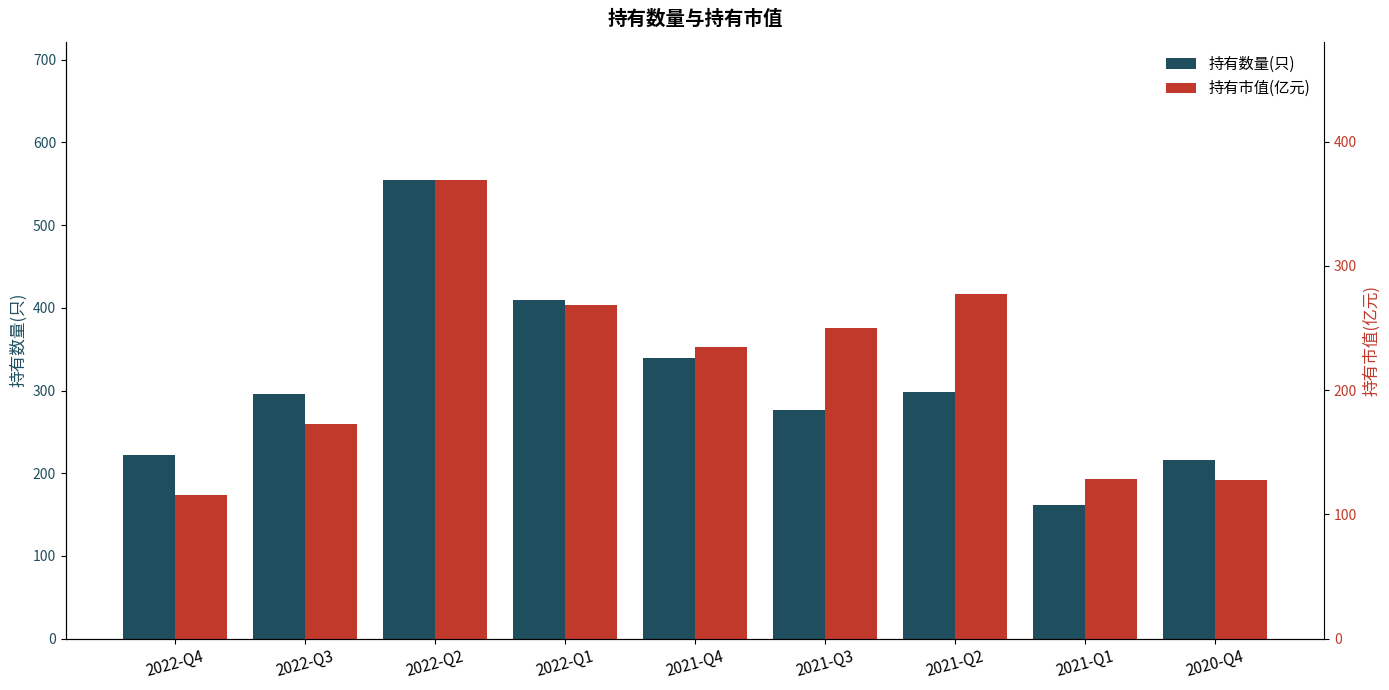

What is the minimum value for 持有市值(亿元)?

115.6